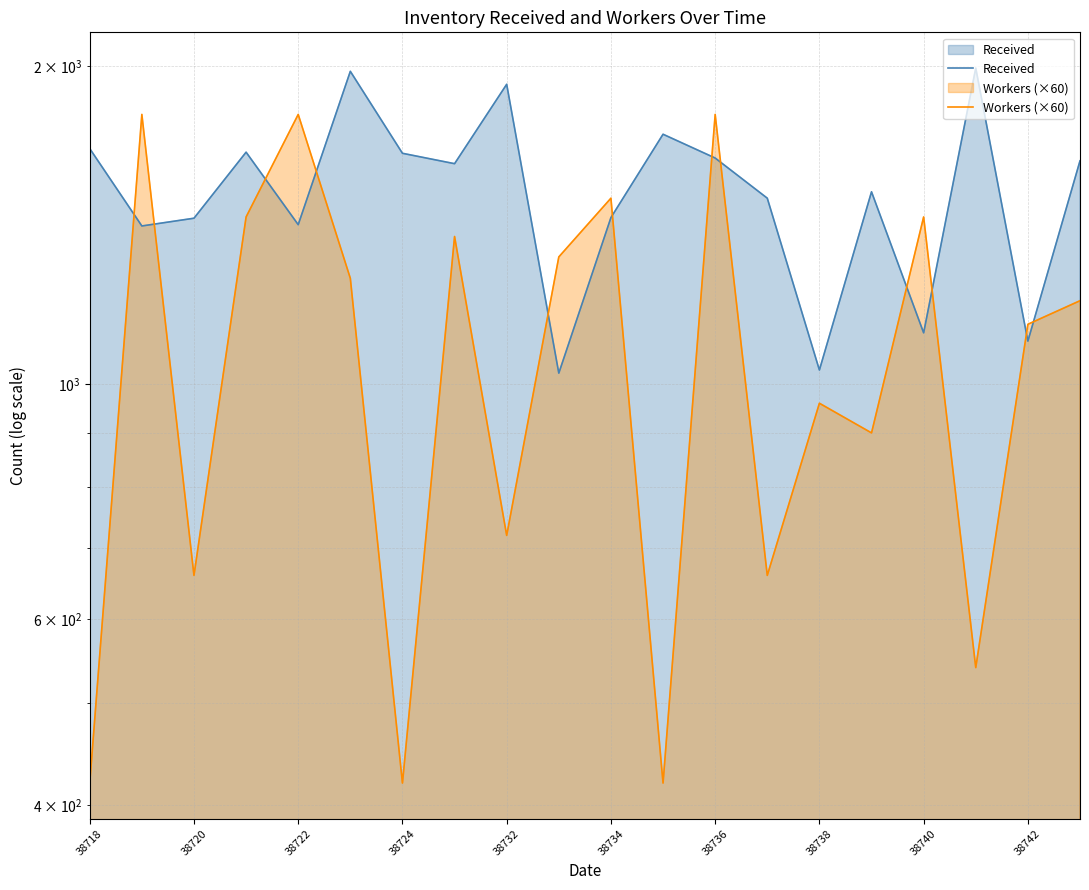

How many categories are shown in the chart?

20